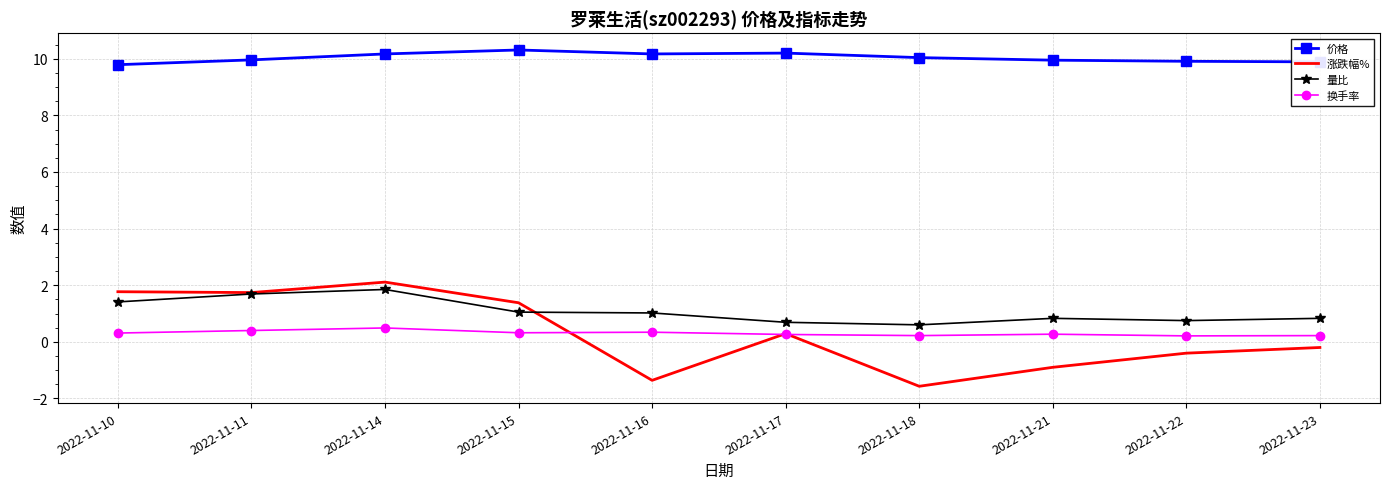

At which label does 涨跌幅% first exceed 0?

2022-11-10